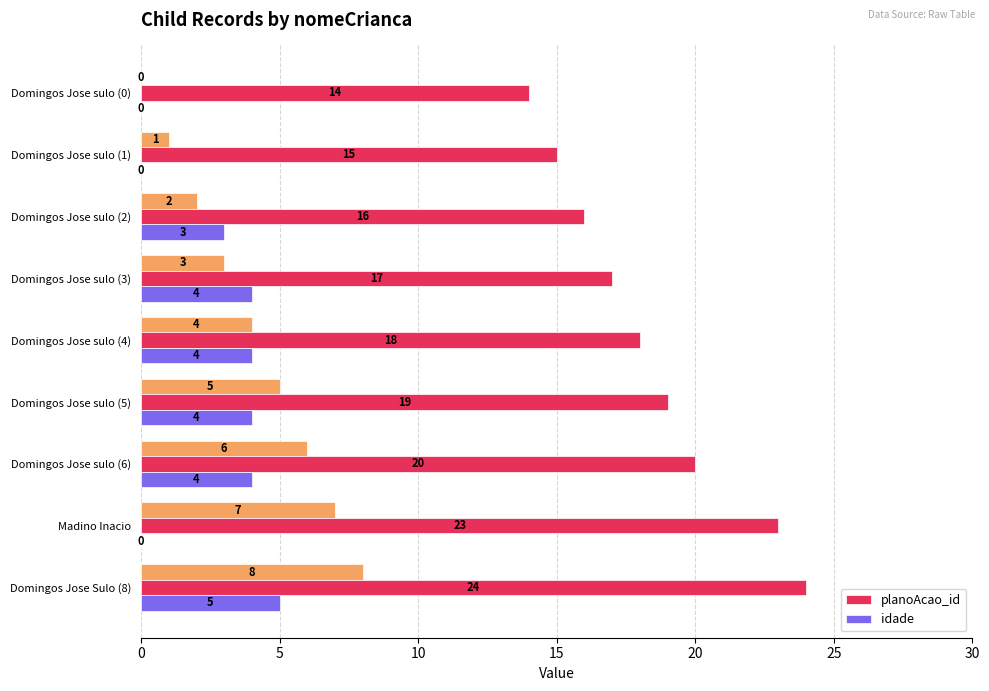

What is the highest value of the idade series?

5